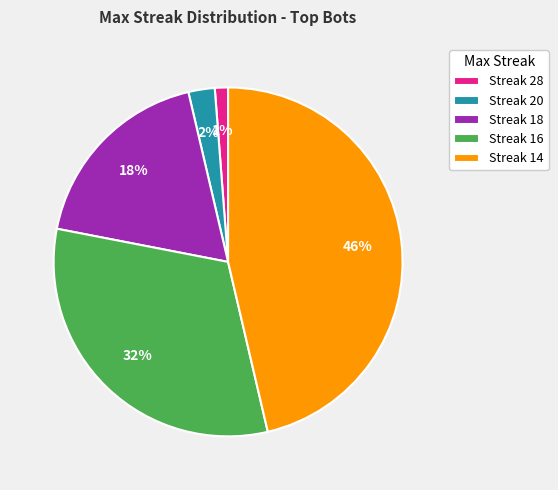

True or false: Streak 18 accounts for 9% of the total.

False